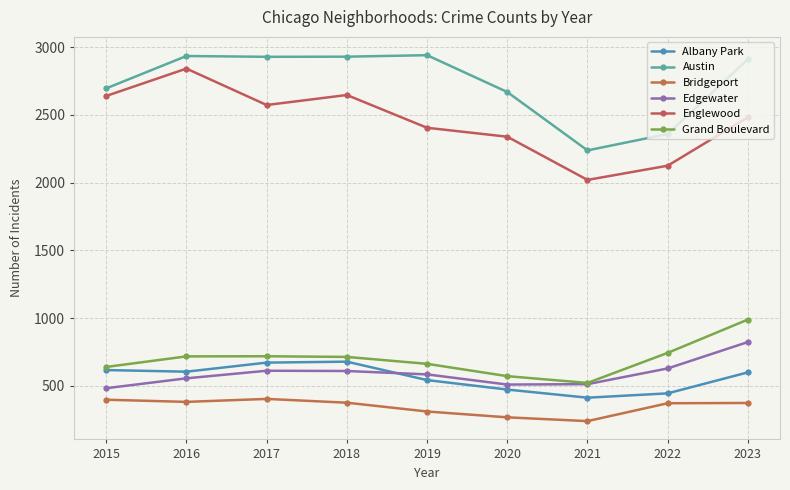

What is the difference between the maximum and minimum values in the Edgewater series?

341